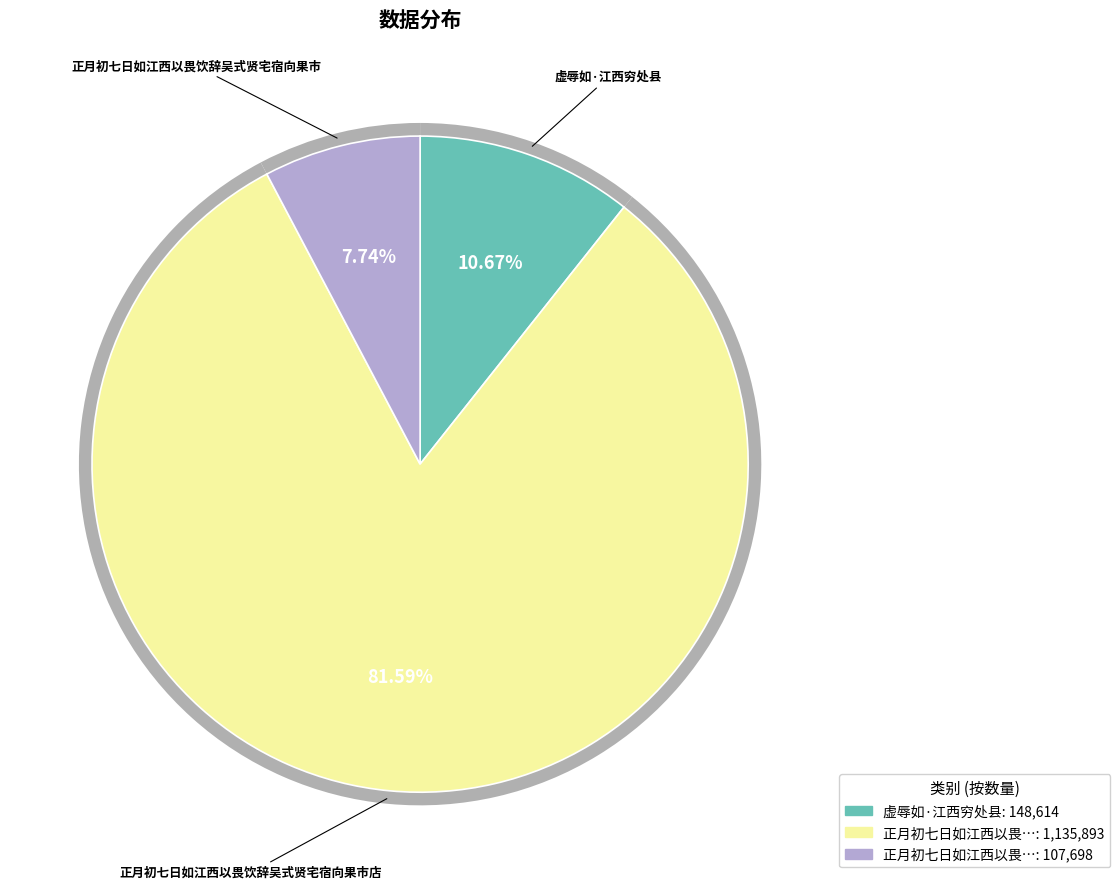

What is the smallest slice in the pie chart?

正月初七日如江西以畏饮辞吴式贤宅宿向果市